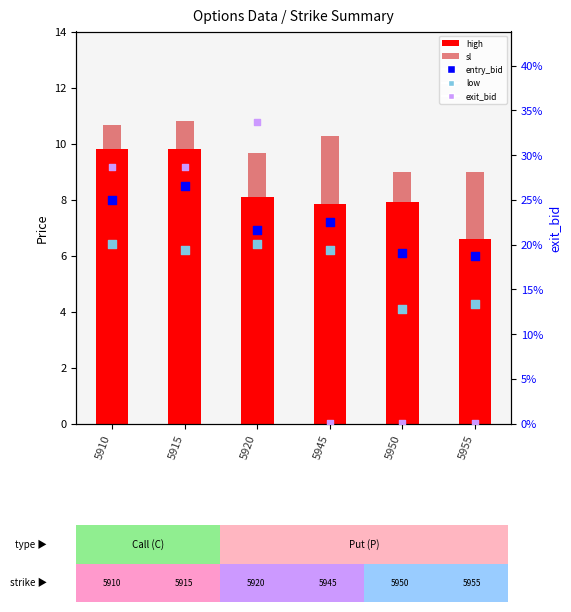

Which series has the largest Y range (max minus min)?

exit_bid